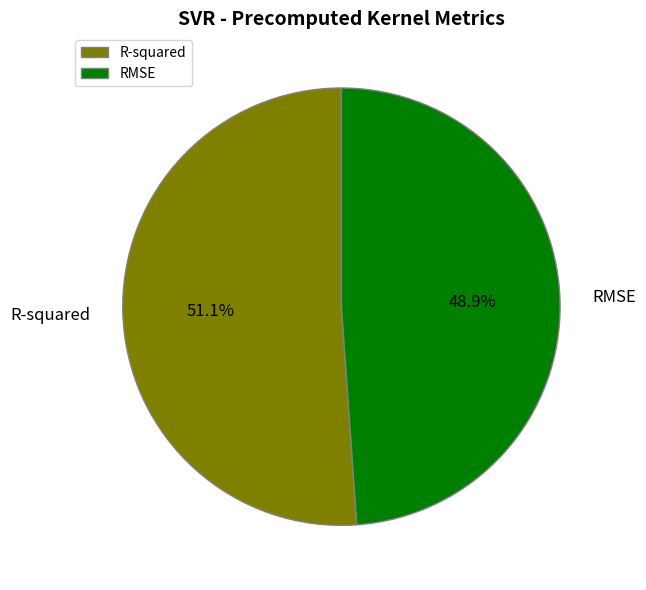

What is the smallest slice in the pie chart?

RMSE